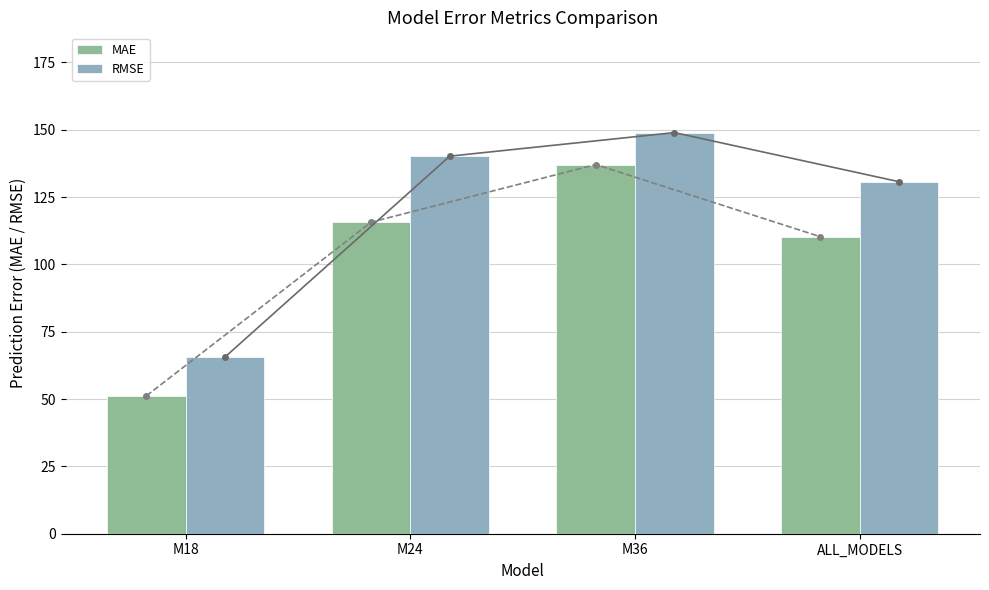

Where does the RMSE series first go above 140?

M24